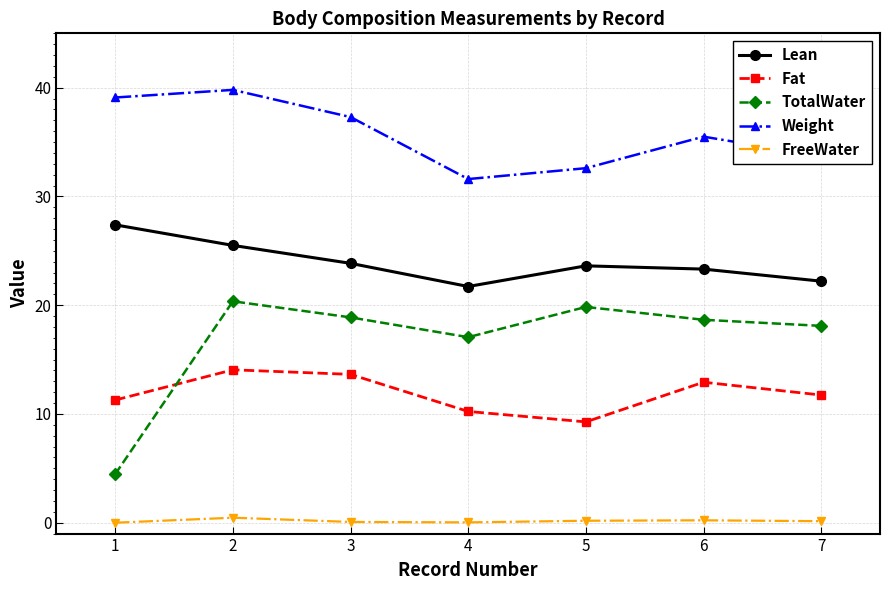

How many data points in Weight are less than 35?

3